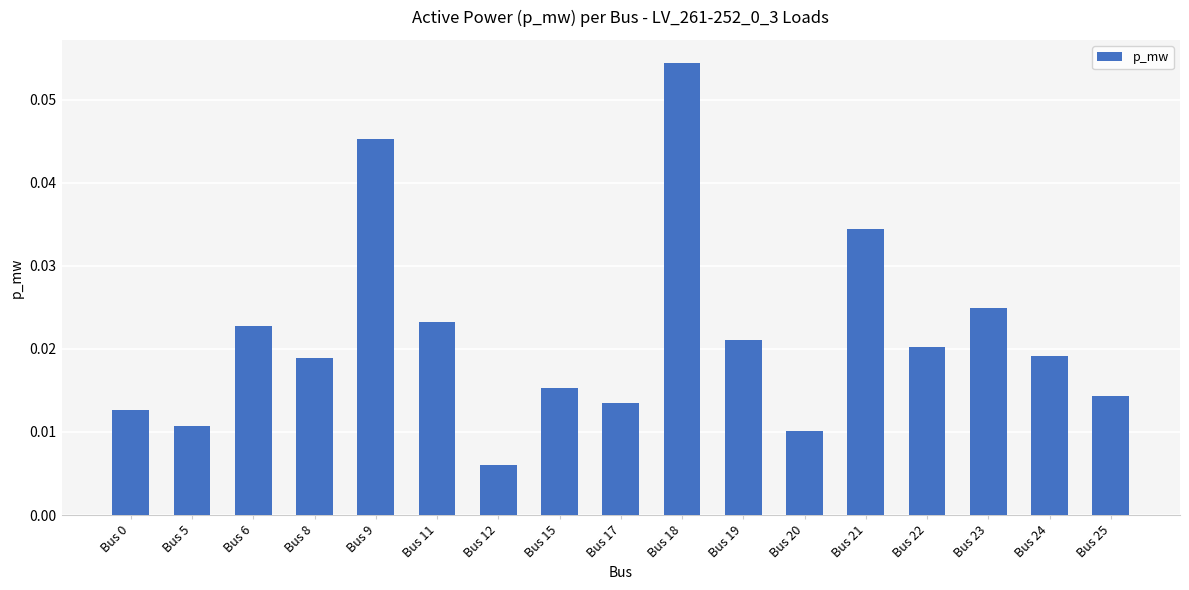

At which category does the chart reach its peak across all series?

Bus 18